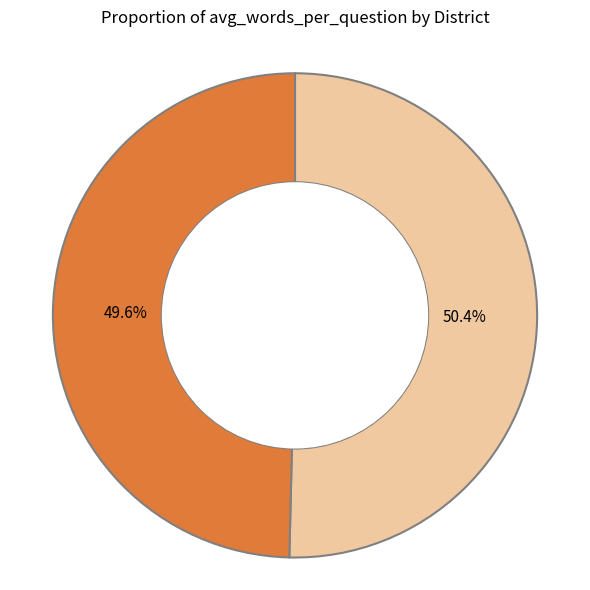

Count the number of slices in the pie.

2